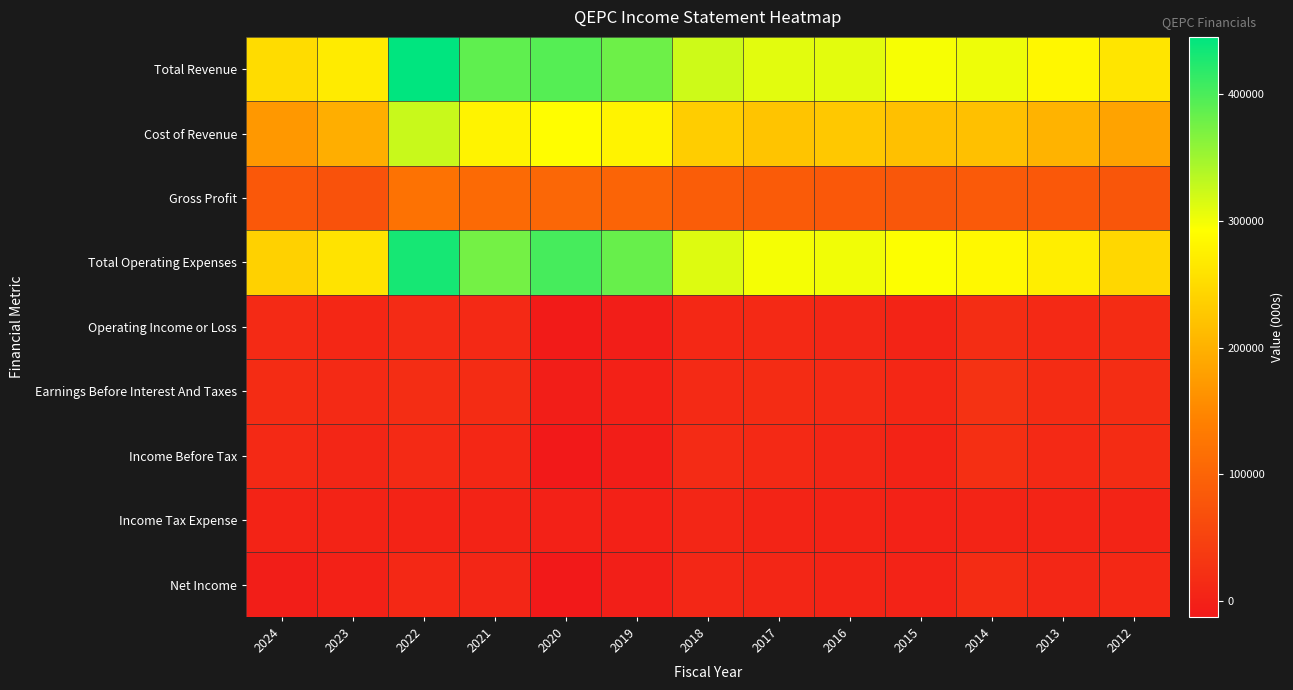

Rank the series at 2015 from highest to lowest value.

Total Revenue, Total Operating Expenses, Cost of Revenue, Gross Profit, Earnings Before Interest And Taxes, Operating Income or Loss, Income Before Tax, Net Income, Income Tax Expense